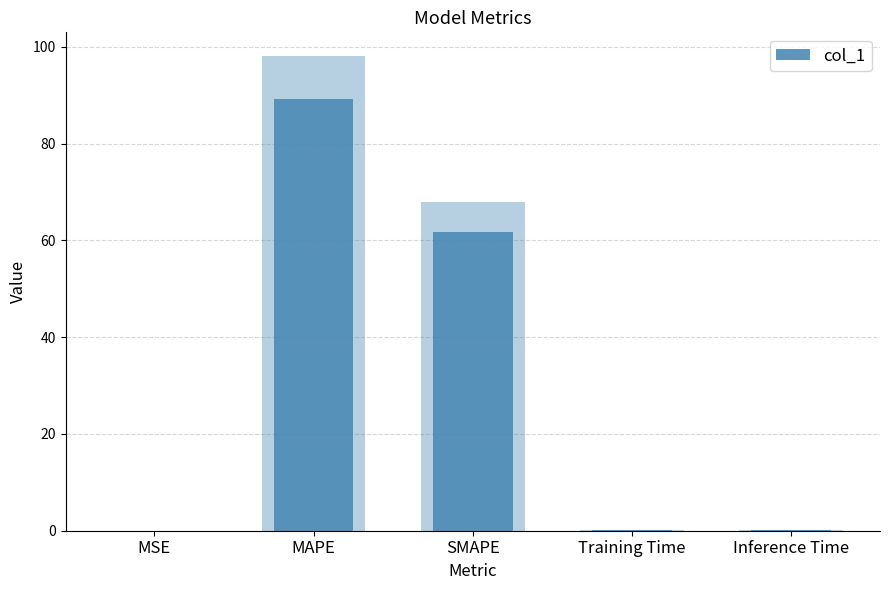

How many bars are there in total?

5